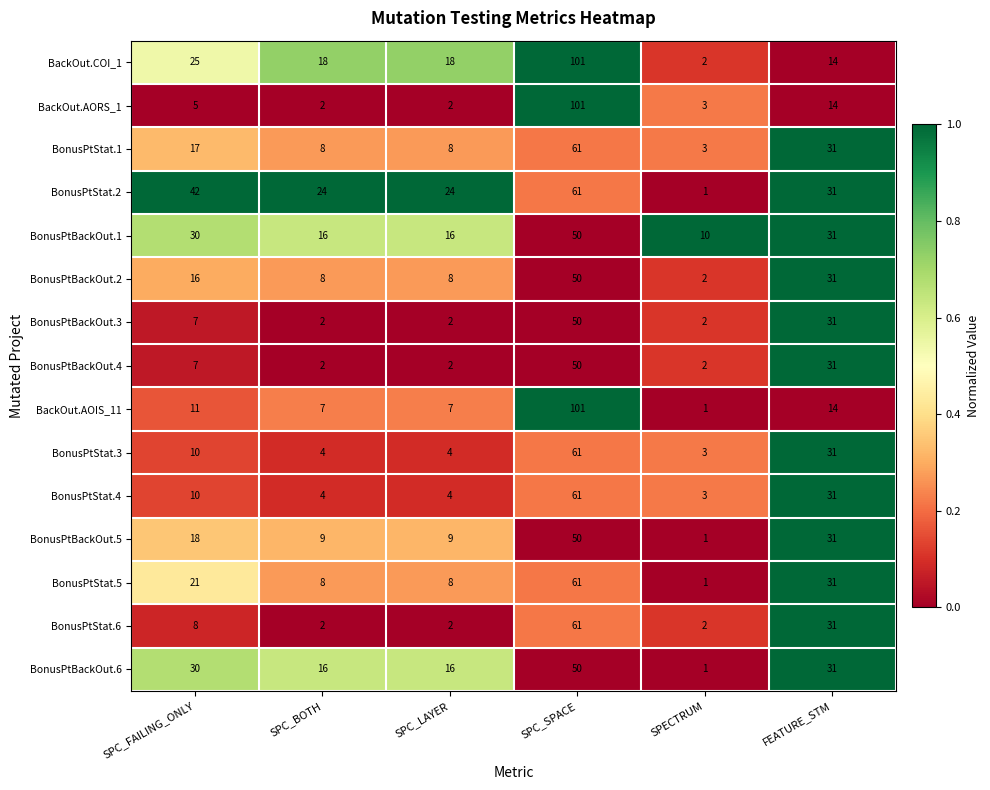

At which category is the sum across all series the highest?

SPC_SPACE